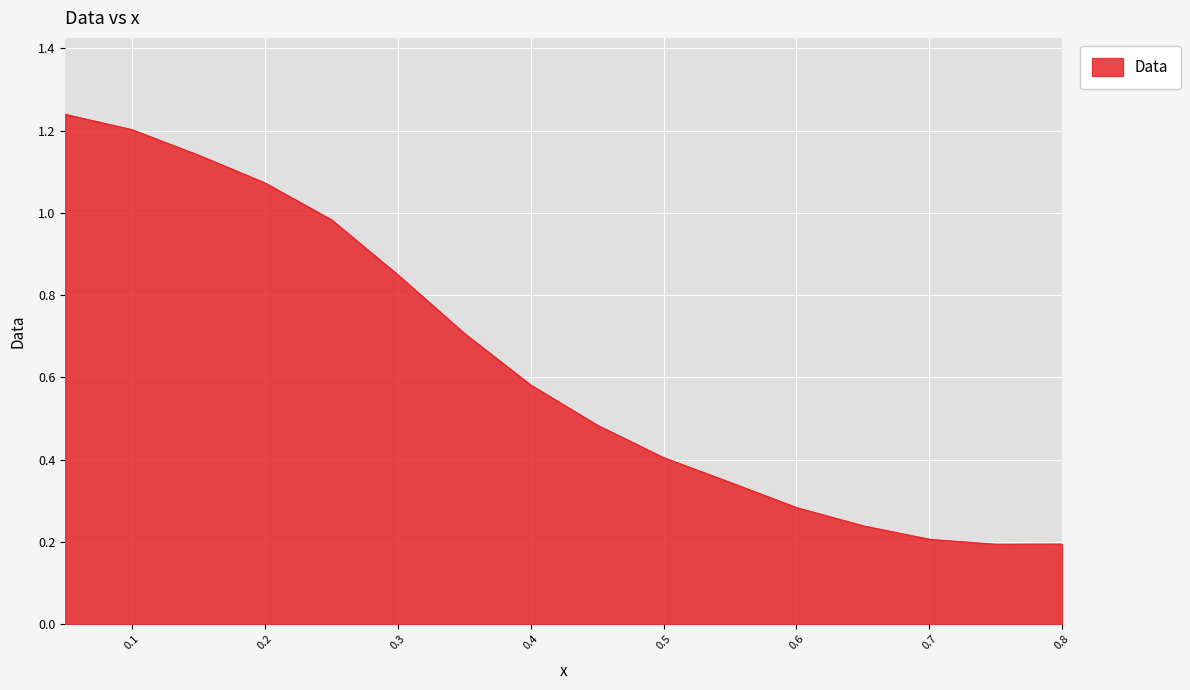

Does the chart have visible grid lines?

Yes